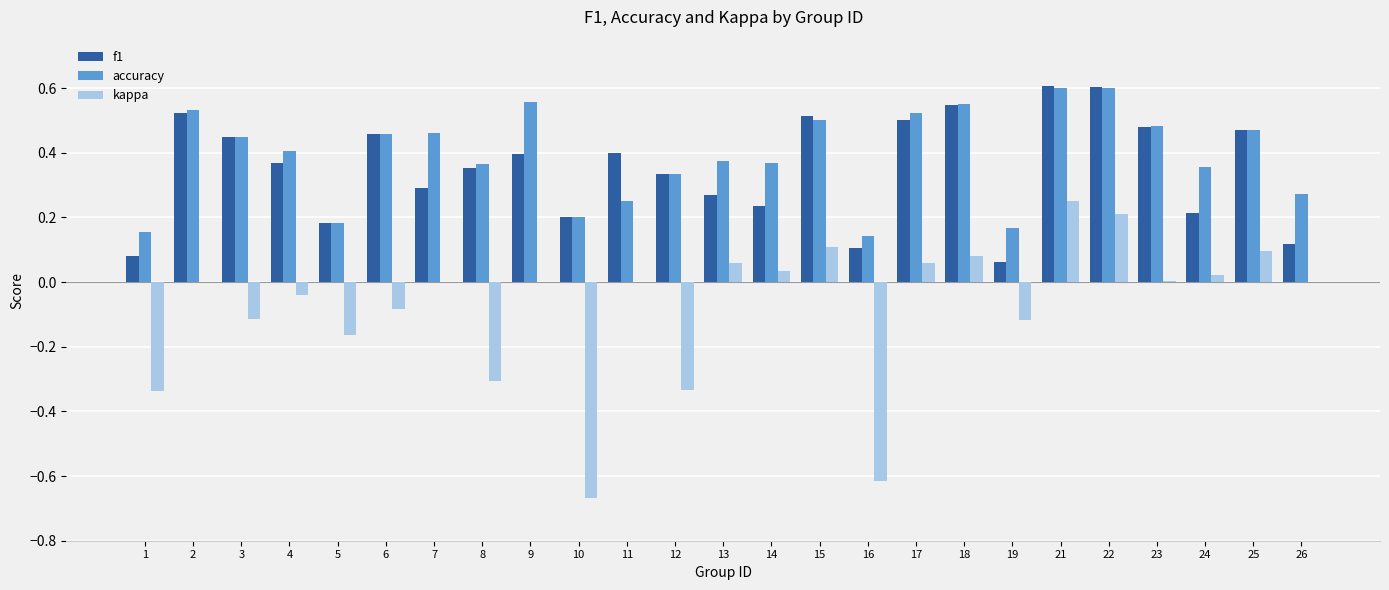

Is it true that accuracy equals 0.4 at 8?

True